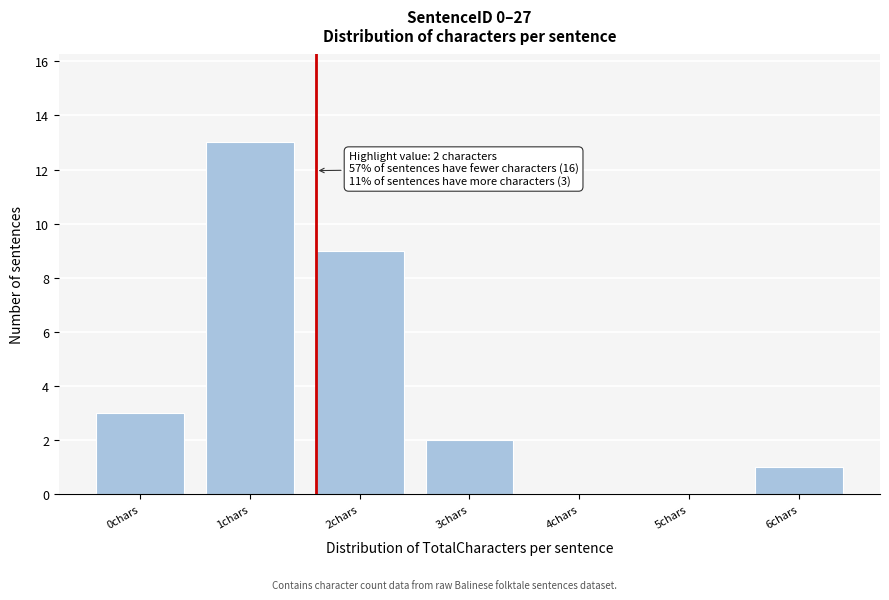

Reading left to right, extract all data points from this chart.

0chars=3	1chars=13	2chars=9	3chars=2	4chars=0	5chars=0	6chars=1